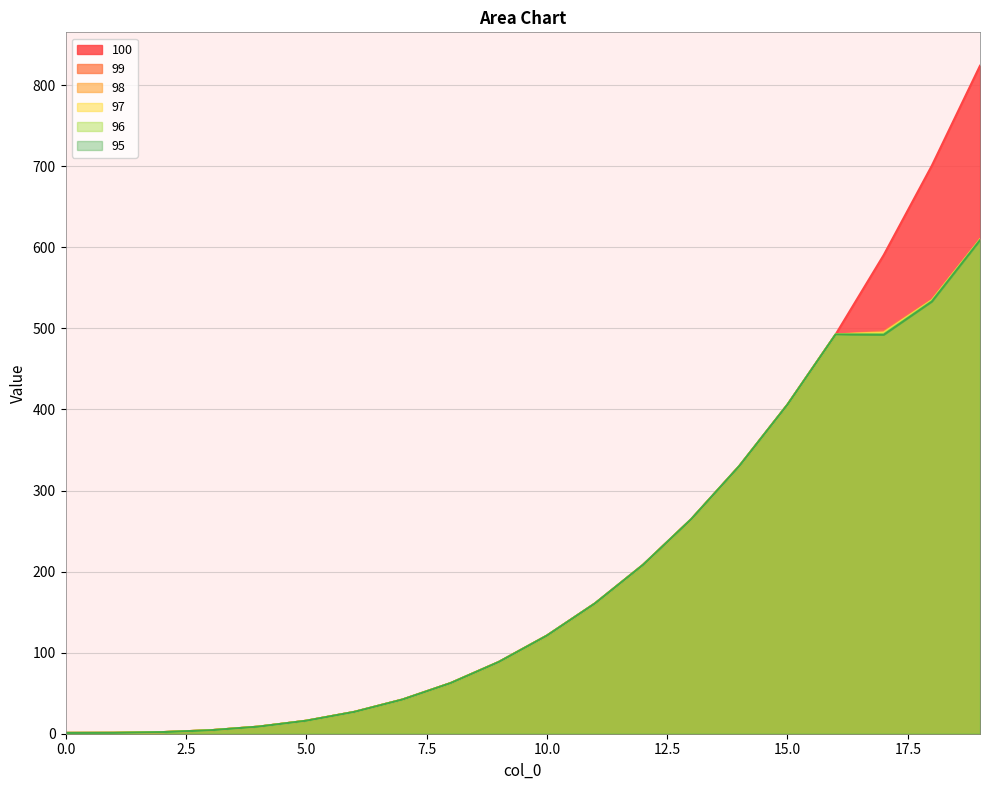

What is the value of the 97 point at the 16th from the left?

406.0